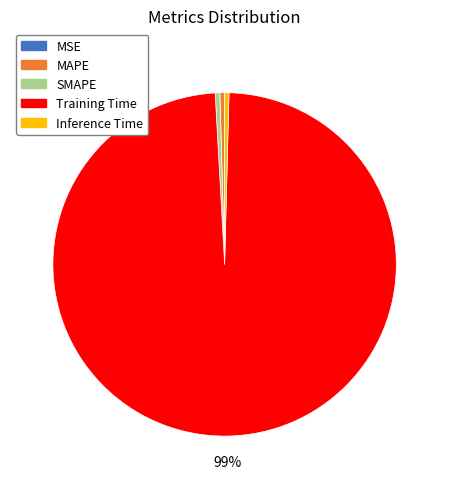

The Training Time slice represents 90% of the pie. True or false?

False